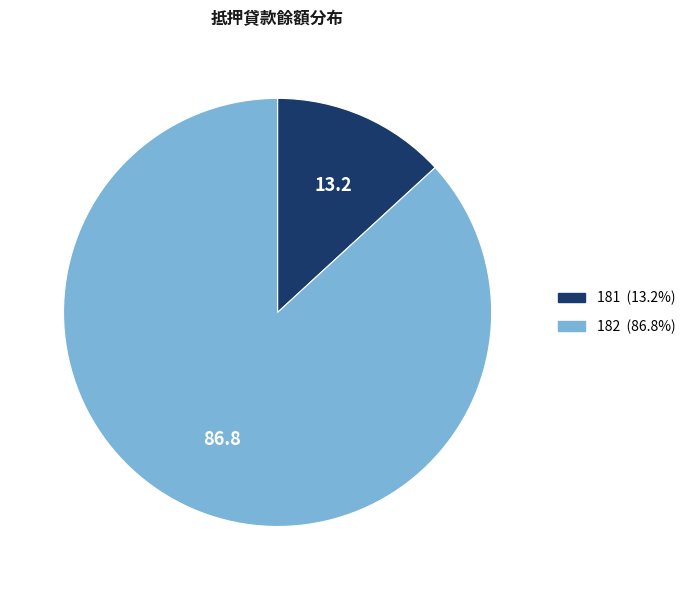

How many segments does this pie chart have?

2